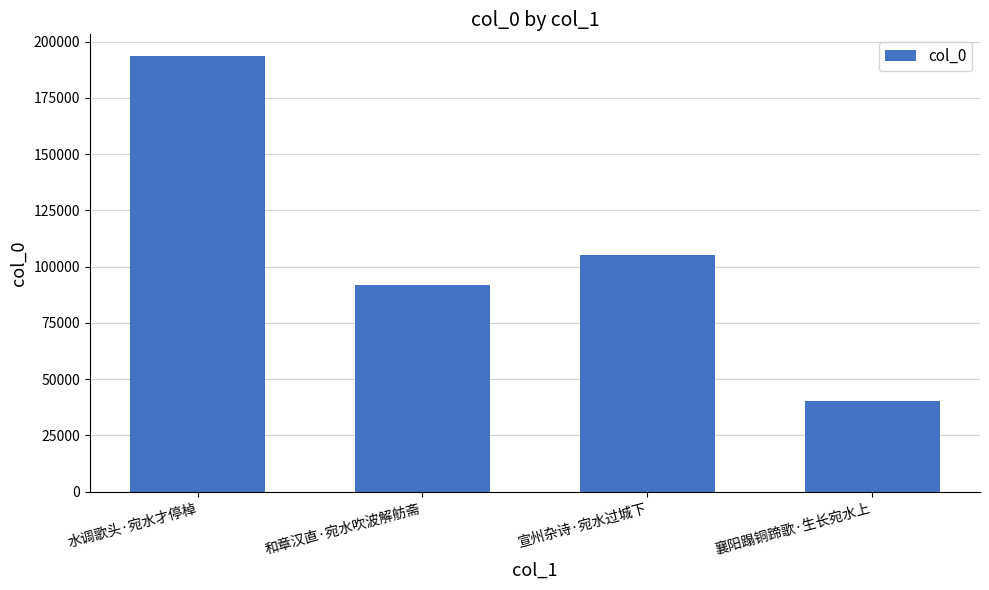

What is the label of the 1st bar from the right?

襄阳蹋铜蹄歌·生长宛水上